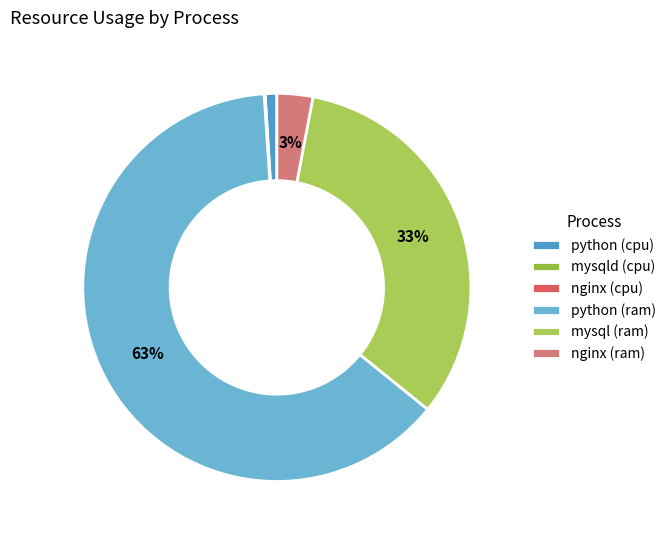

How many slices are in this pie chart?

6